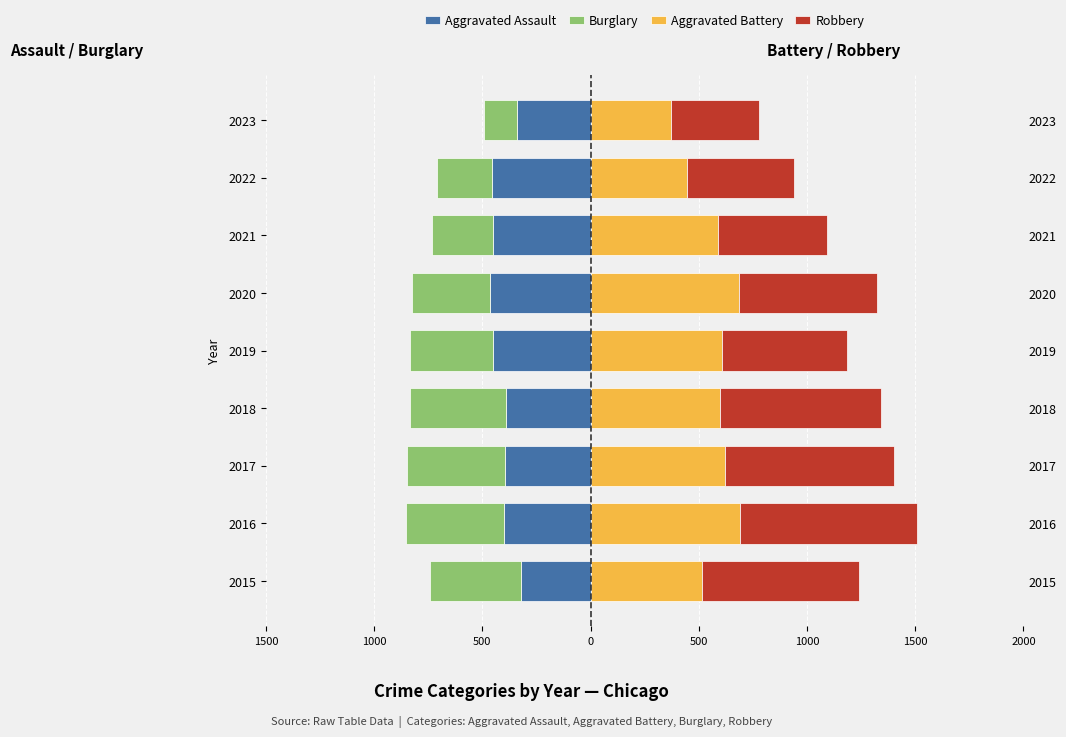

The value of Burglary at 2015 is -107. True or false?

False